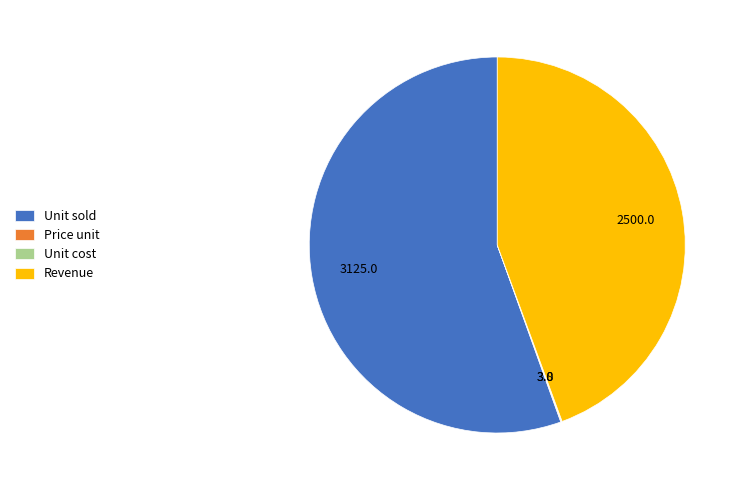

True or false: Unit sold accounts for 67% of the total.

False